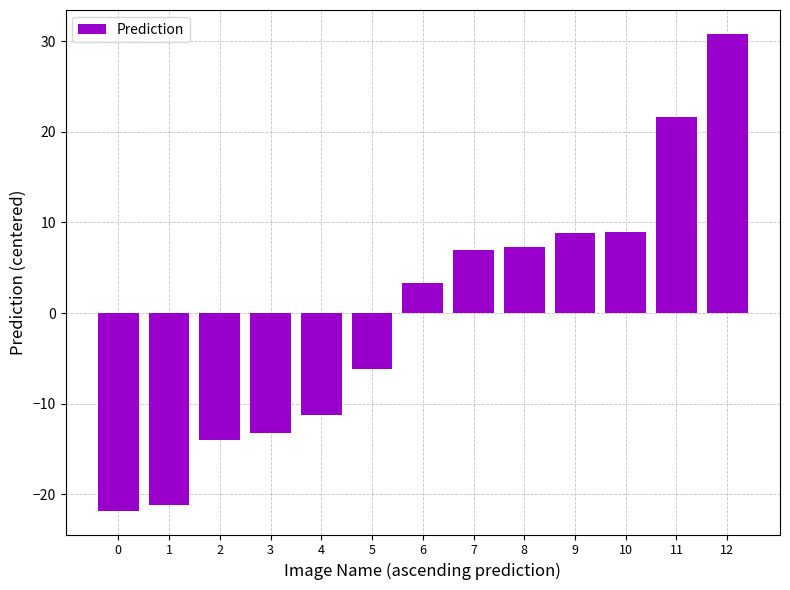

How many values are above zero?

7